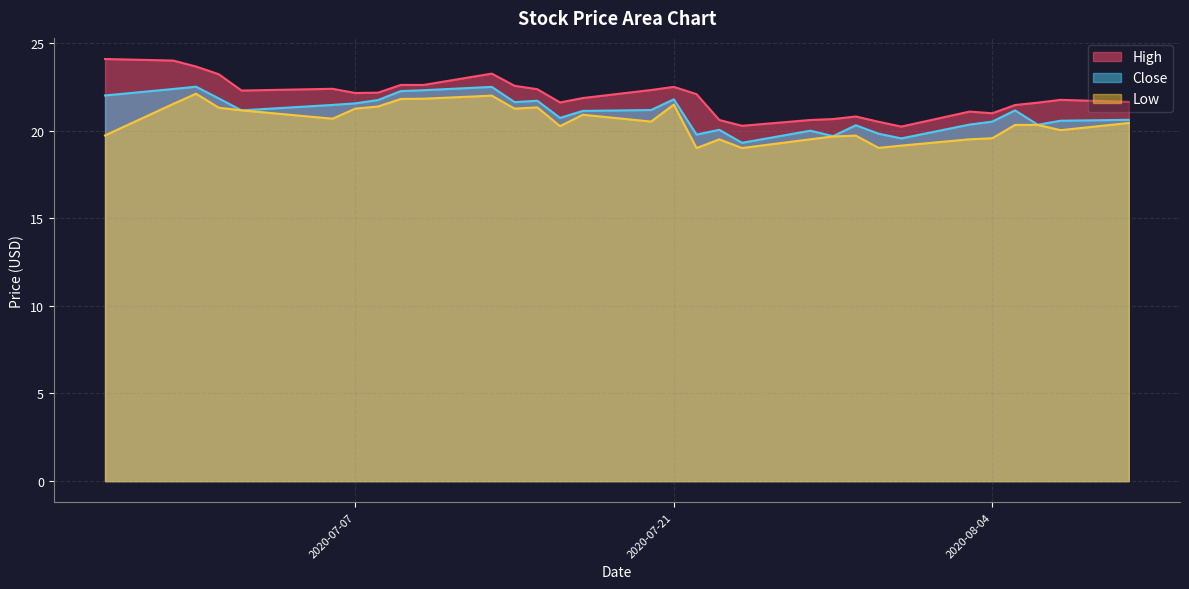

Which has a higher value, 2020-07-30 or 2020-07-02?

2020-07-02